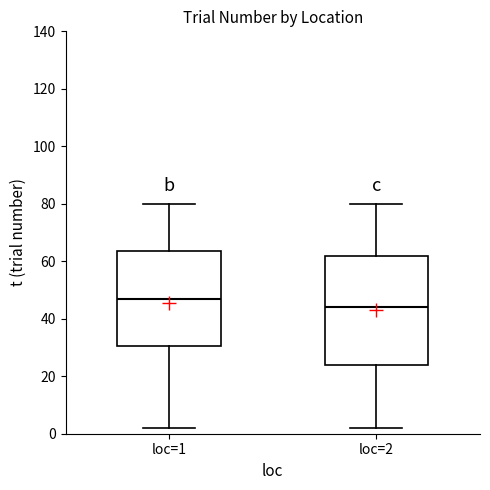

Which box is the tallest, from its lower edge to its upper edge?

loc=2